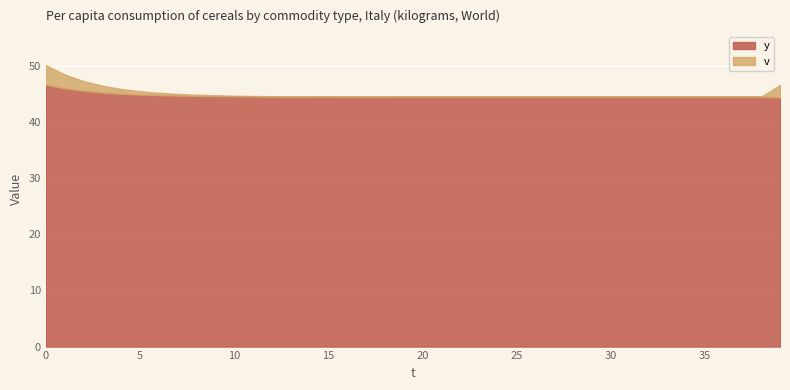

The value of y at 29 is 24.3. True or false?

False